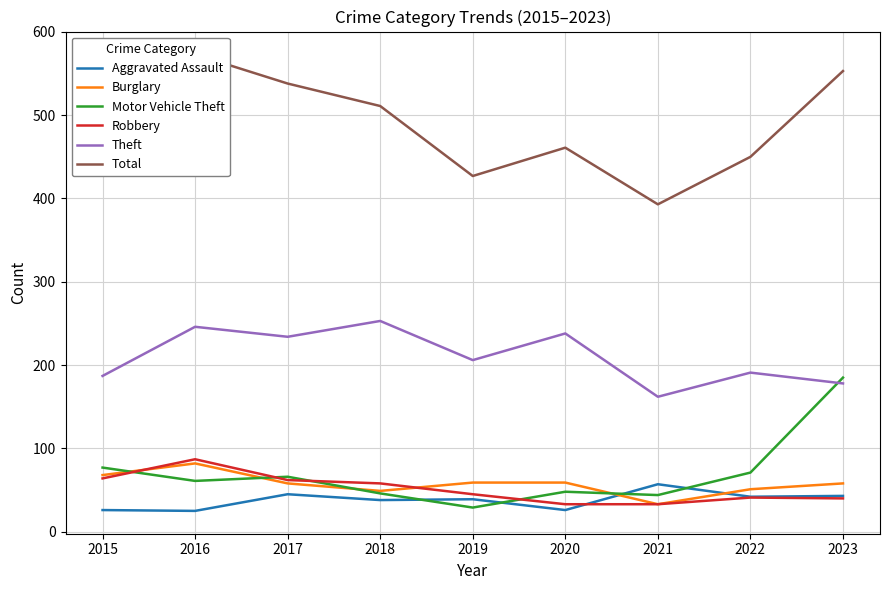

What is the approximate value of Total at 2018, to the nearest 10?

510